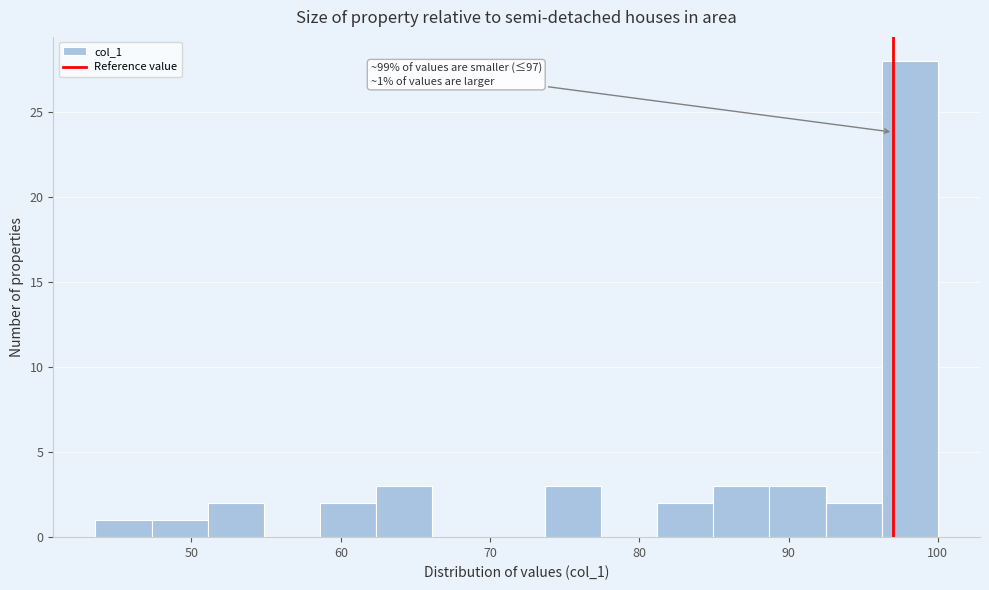

Around what value on the x-axis is the tallest bar? Give the approximate position of its centre, as read against the axis.

98